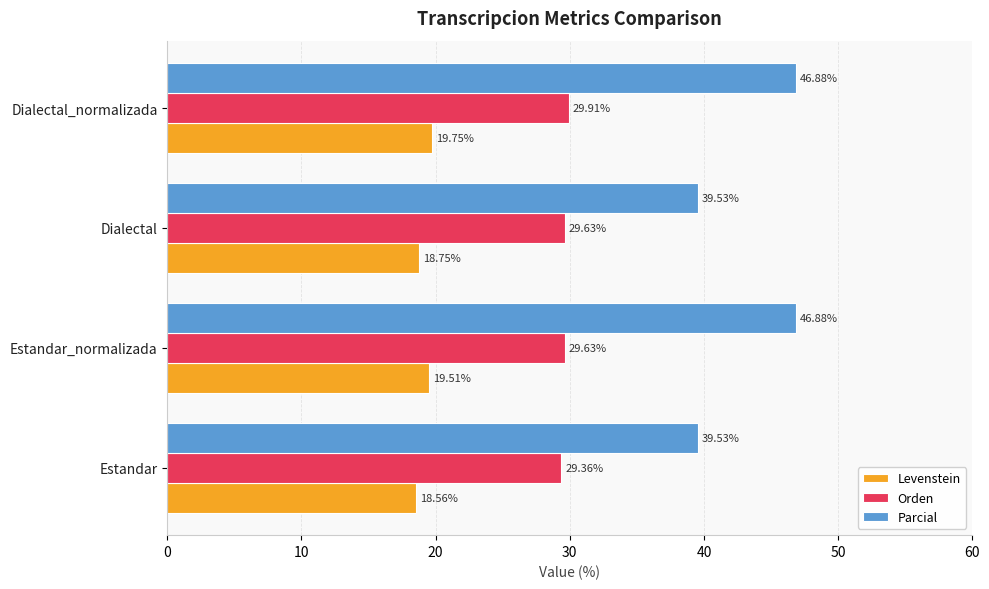

Which series has the largest total across all categories?

Parcial